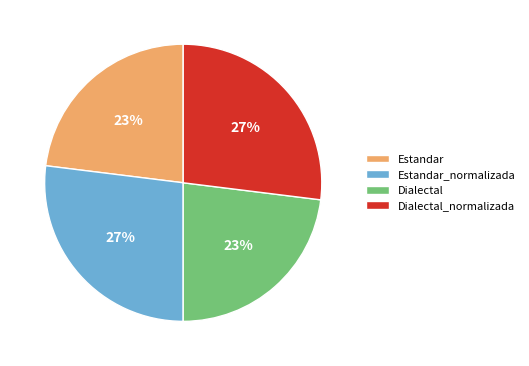

To the nearest percent, what is the difference between the largest and smallest slice percentages?

4%